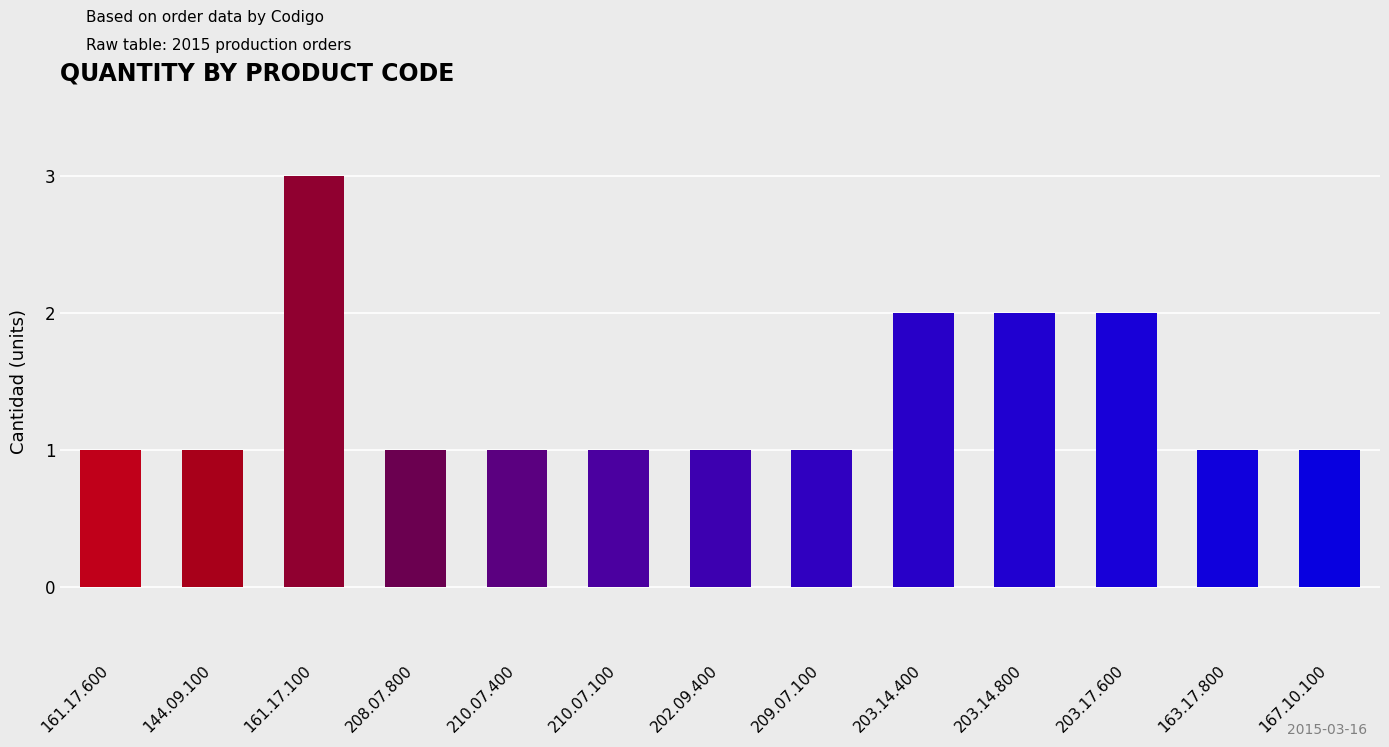

Is it true that the value at 161.17.600 is 1?

True